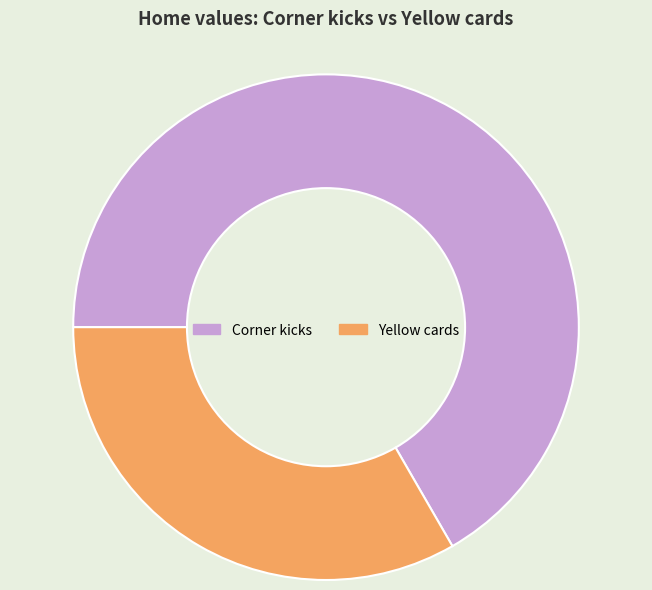

Which category has the smallest portion of the pie?

Yellow cards